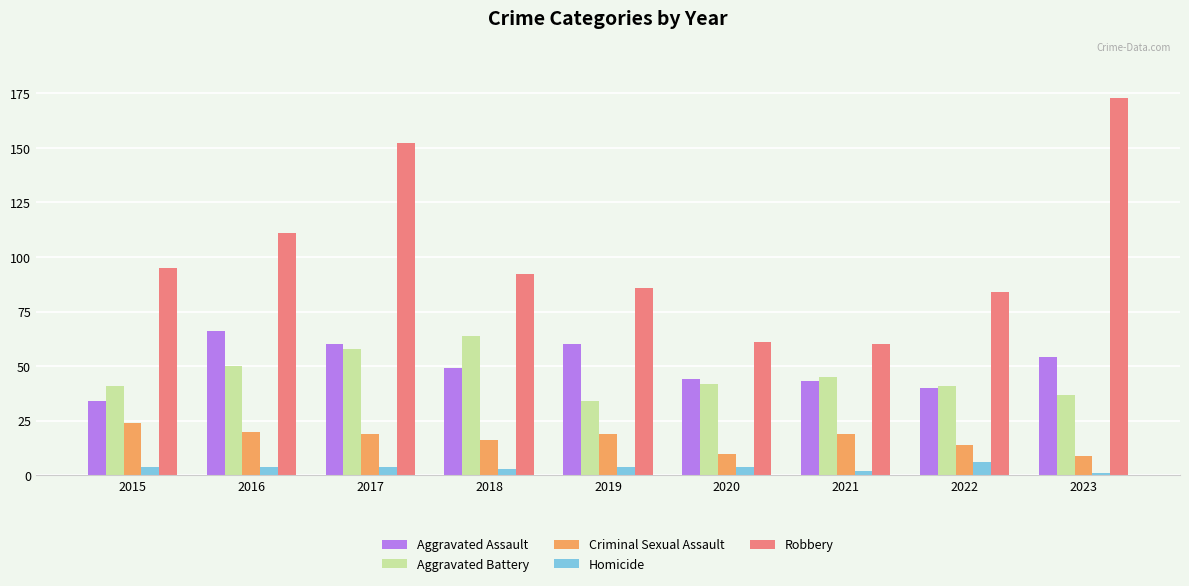

What is the value of the Aggravated Battery bar at the 6th from the left?

42